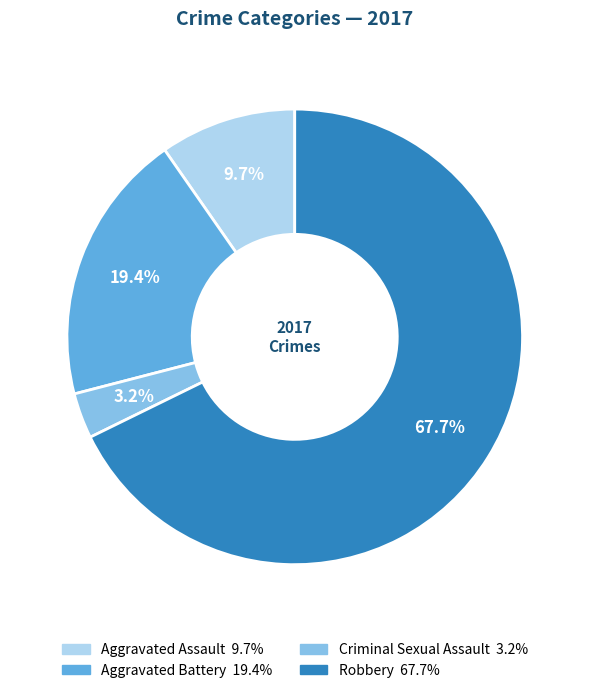

How many segments does this pie chart have?

4